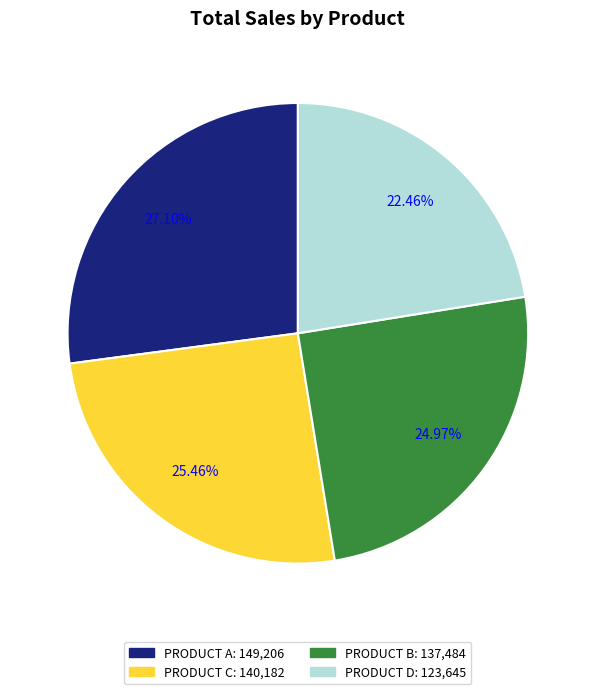

The PRODUCT C slice represents 32% of the pie. True or false?

False